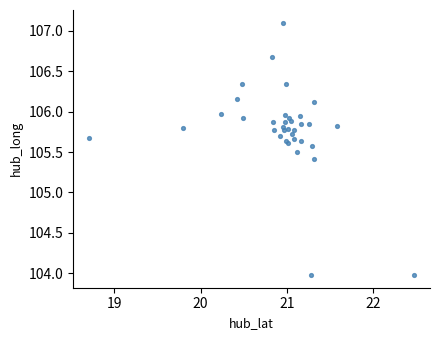

What Y value in the scatter plot is closest to 105?

105.4